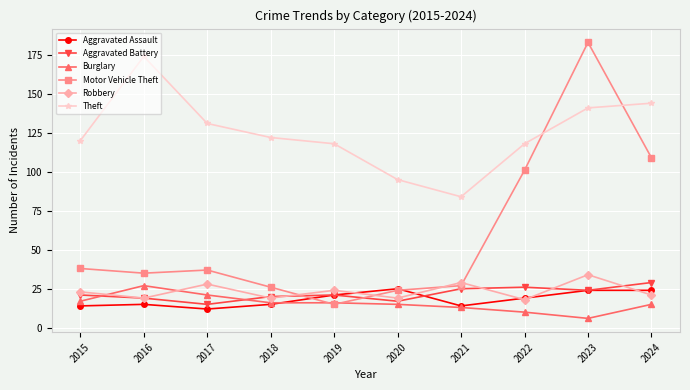

What is the difference between the highest and lowest values at 2021?

71